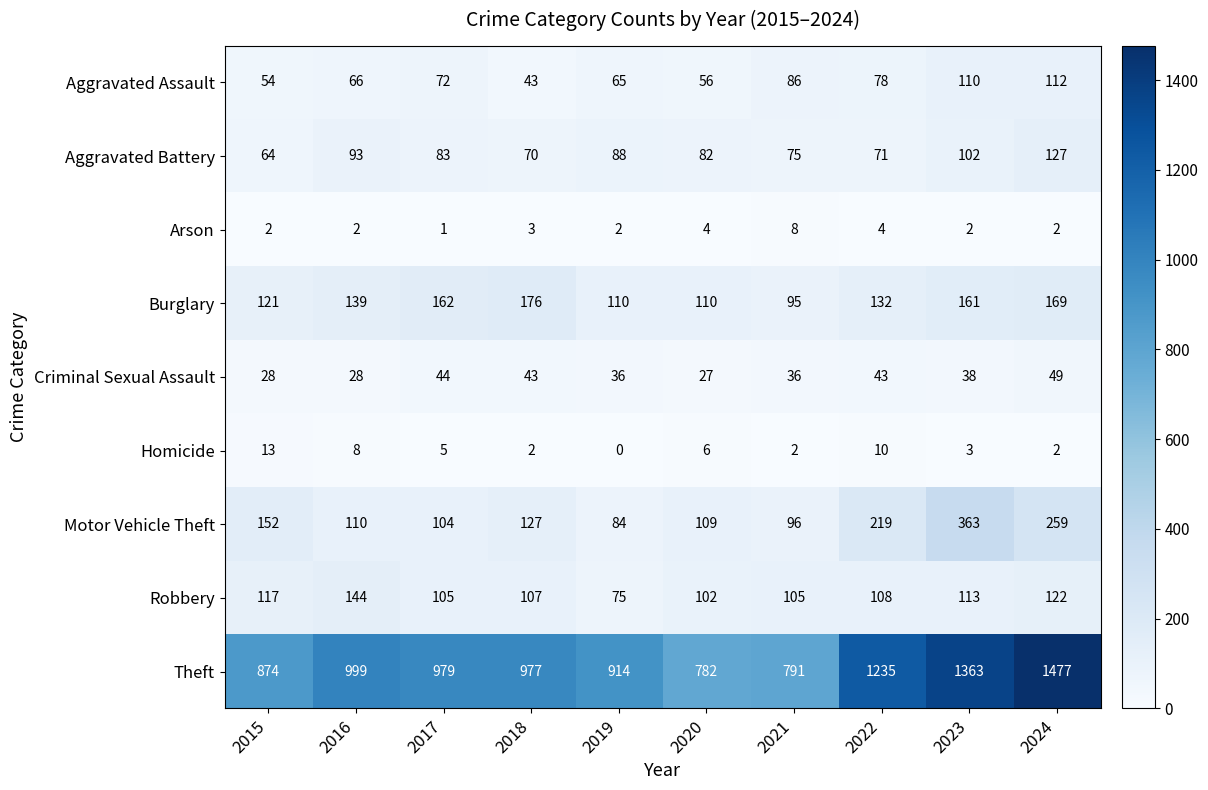

What is the total value across all series at 2019?

1374